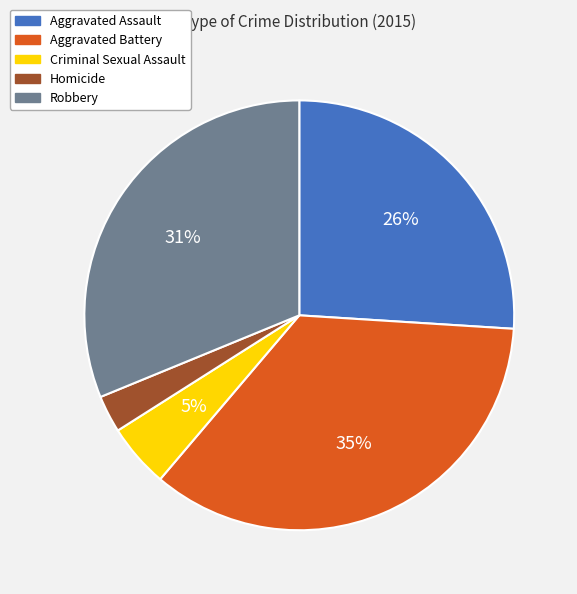

What is the ratio of the value at Aggravated Assault to the value at Aggravated Battery?

0.7